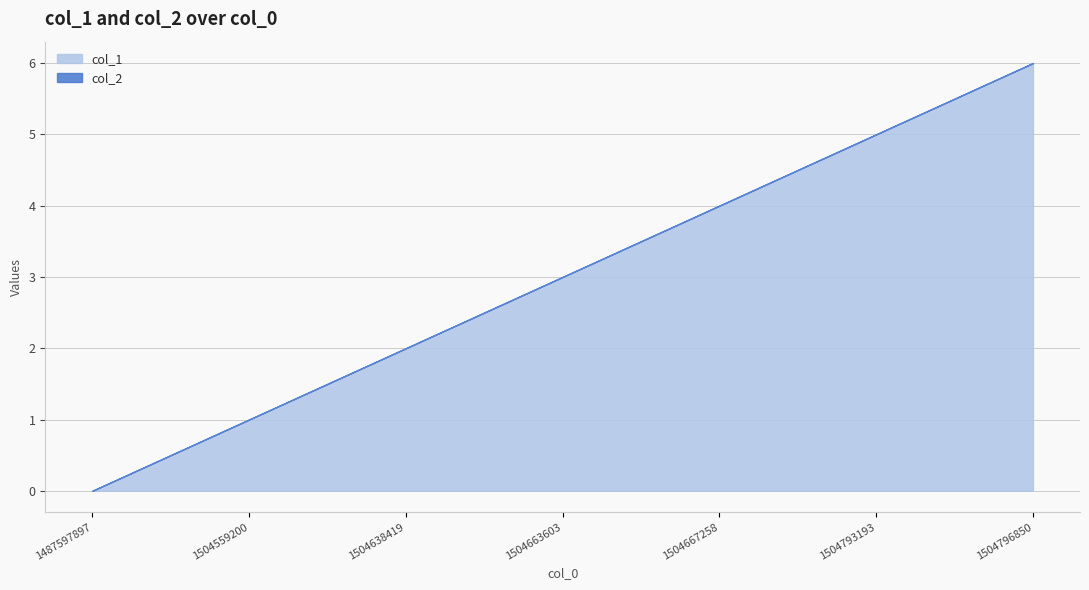

List the labels in order of value, largest first.

1504796850, 1504793193, 1504667258, 1504663603, 1504638419, 1504559200, 1487597897